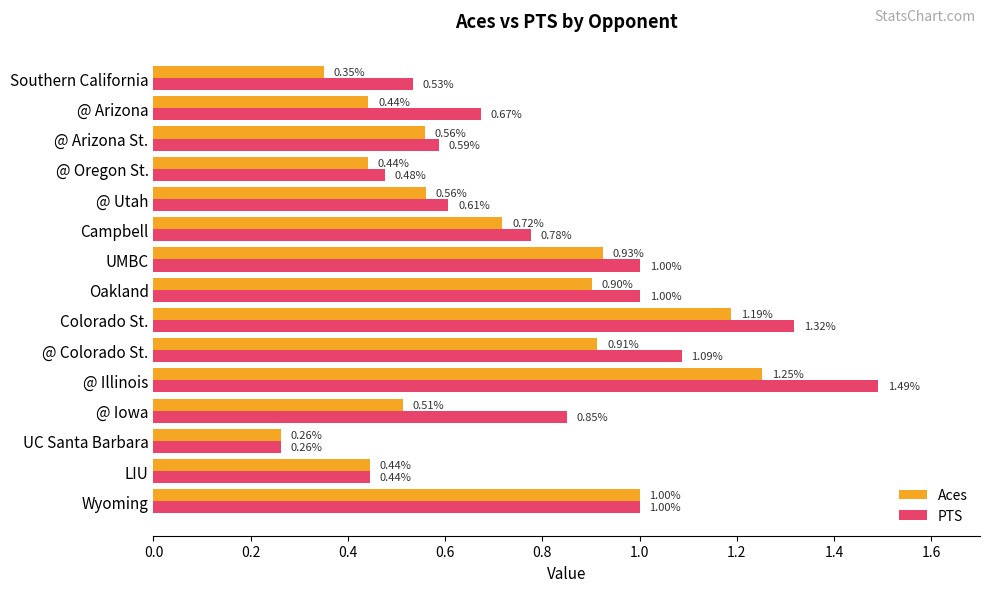

What is the sum of all PTS values?

12.1